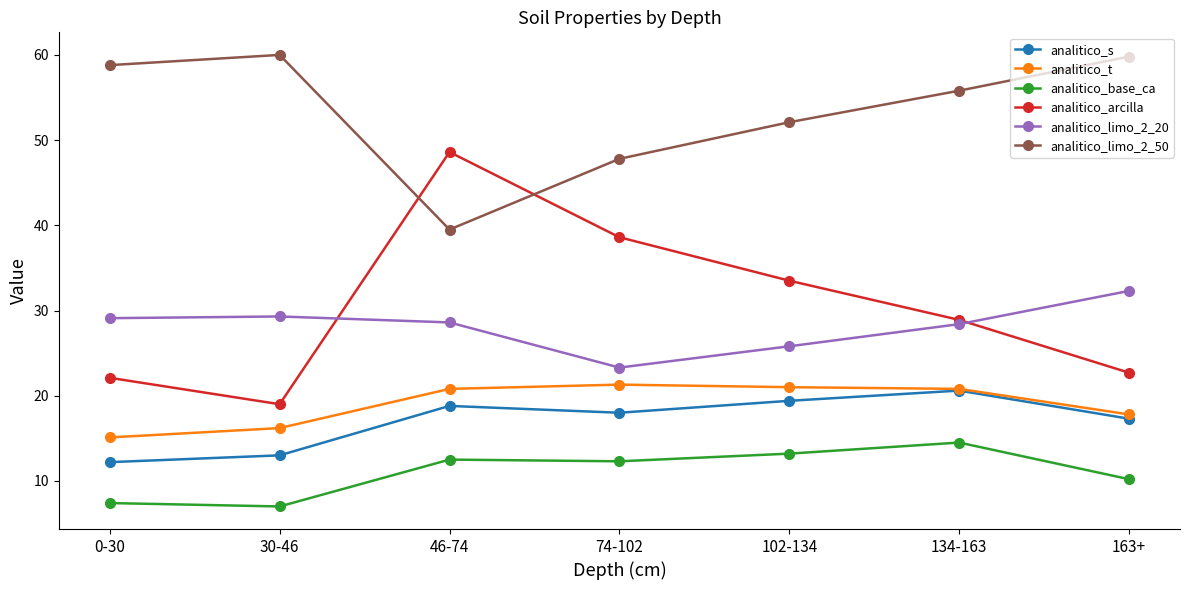

The value of analitico_s at 0-30 is 3.8. True or false?

False